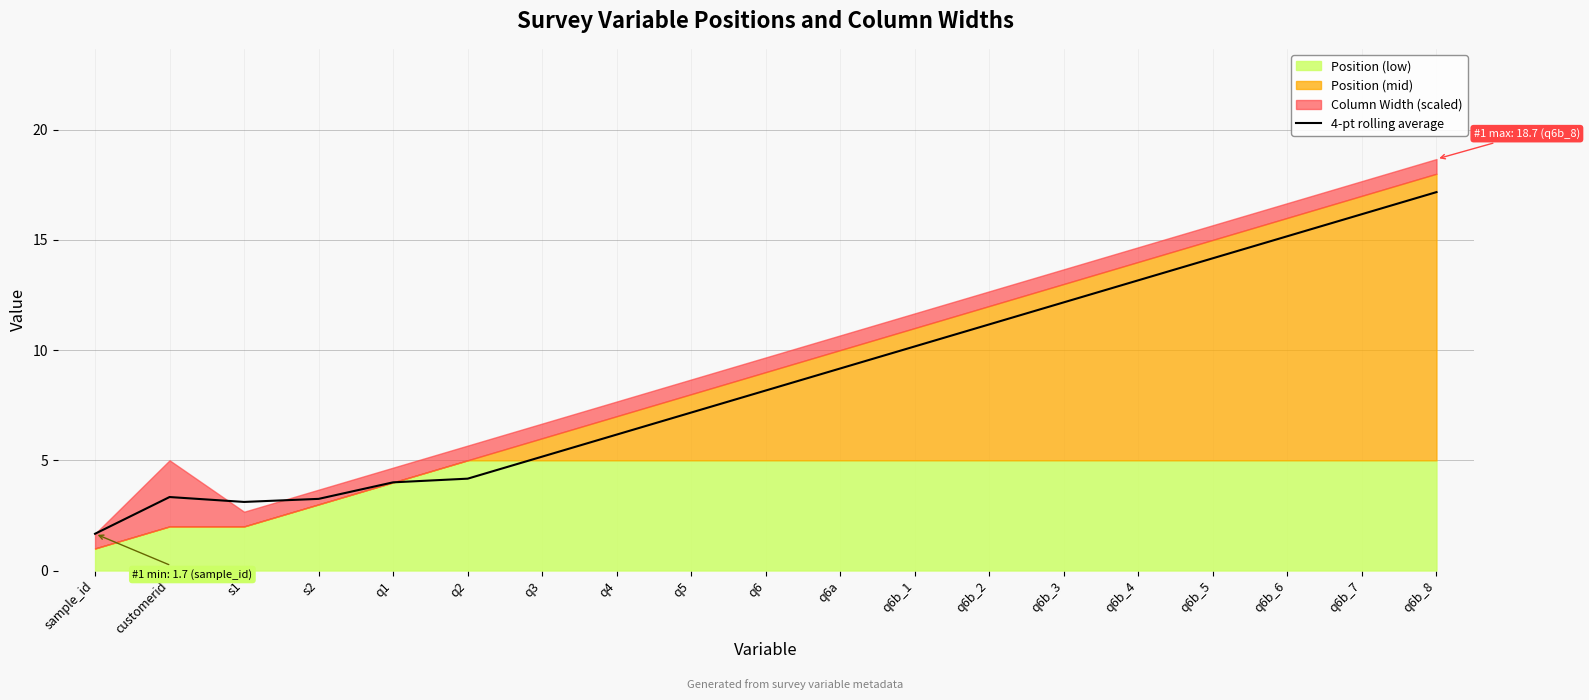

How many values are below 8?

9